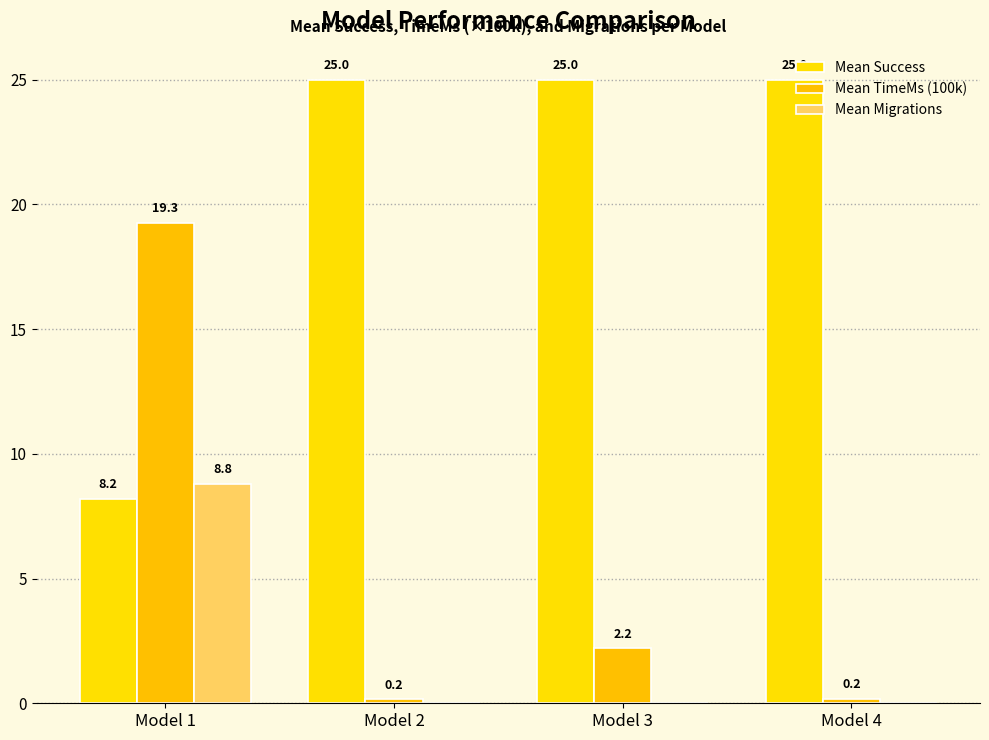

Reading right to left, list all the values displayed in this chart.

Mean Success: 25.0	25.0	25.0	8.2
Mean TimeMs (100k): 0.2	2.2	0.2	19.3
Mean Migrations: 0.0	0.0	0.0	8.8